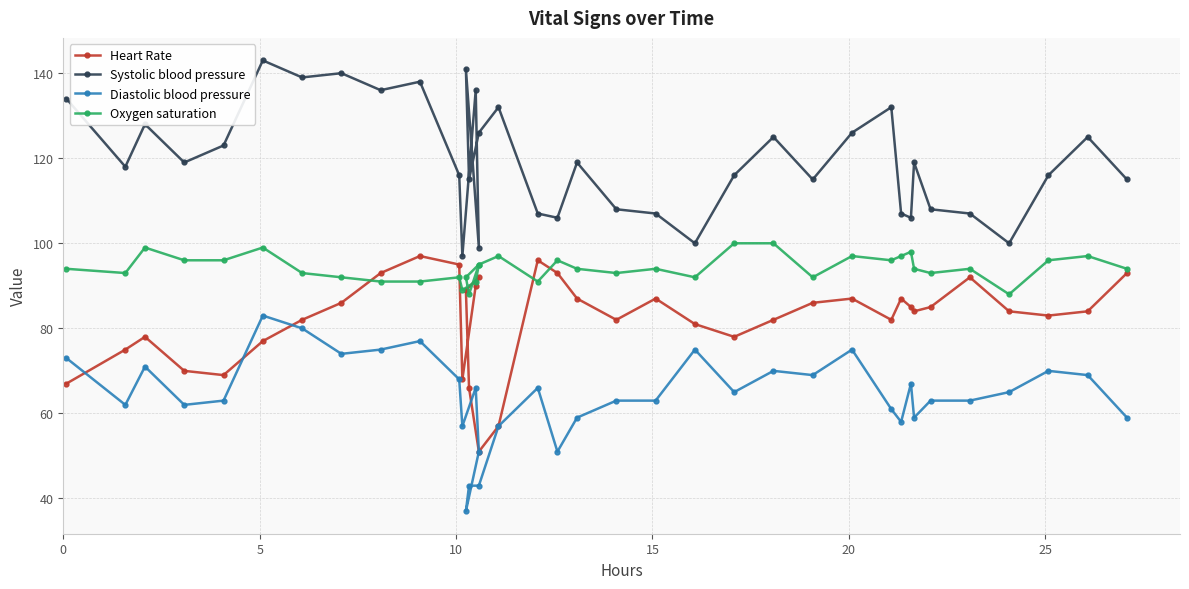

What is the label of the 3rd point from the left?

10